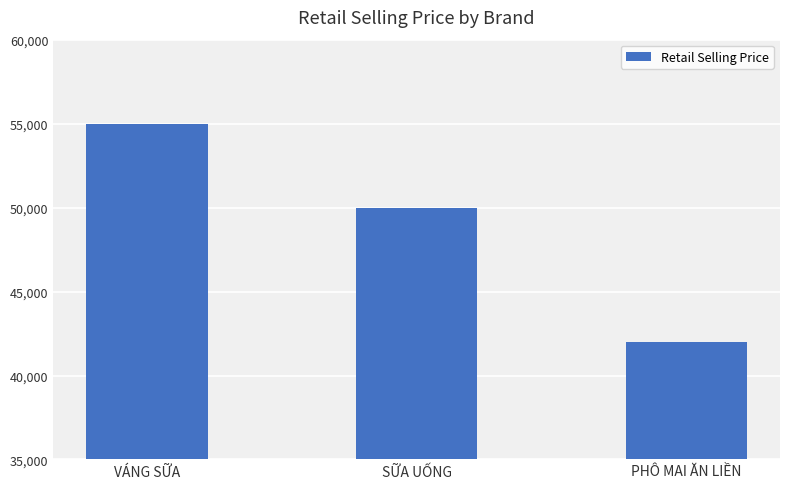

What is the greatest value displayed?

55000